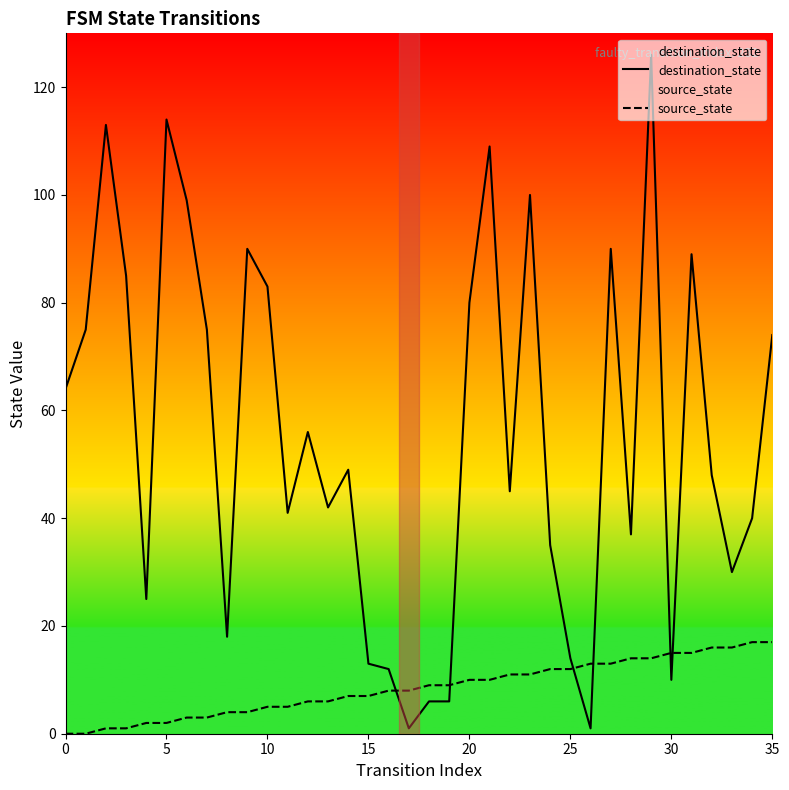

How many series are shown in this chart?

2